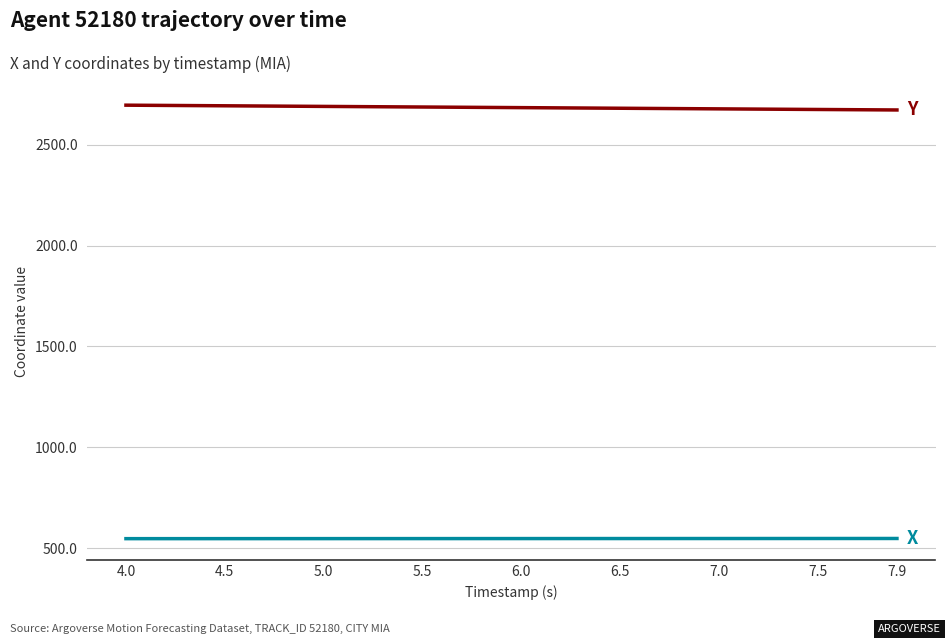

What is the greatest value displayed?

2695.3